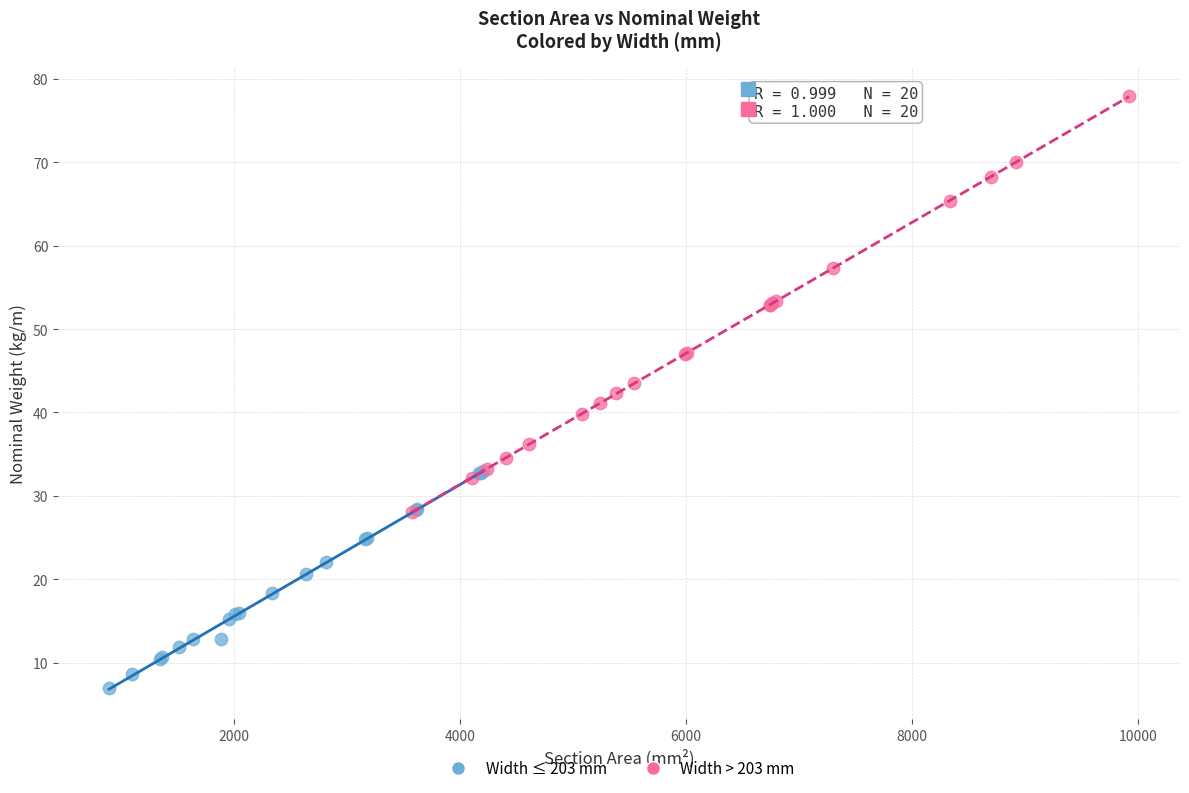

Which series has the widest spread of Y values?

Width > 203 mm